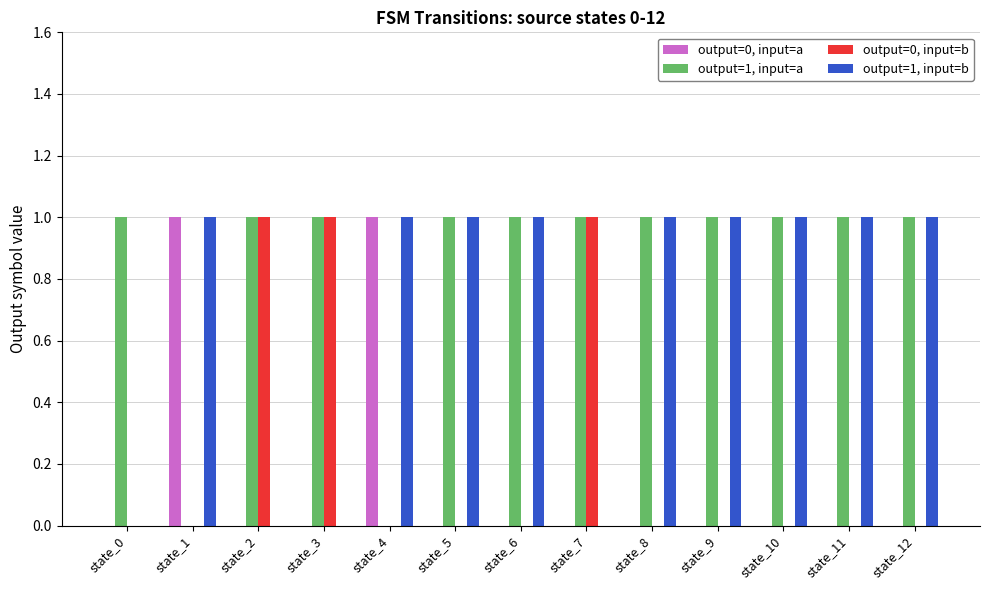

Is it true that output=0, input=b equals 1 at state_3?

True